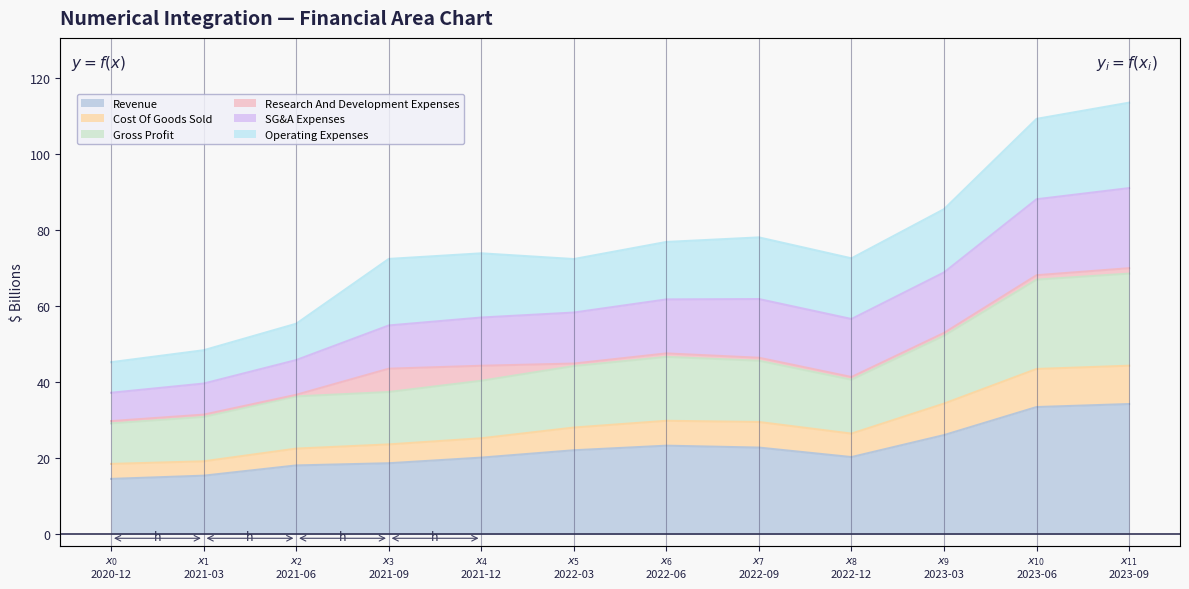

In Revenue, how many points are higher than both neighbors (excluding endpoints)?

1